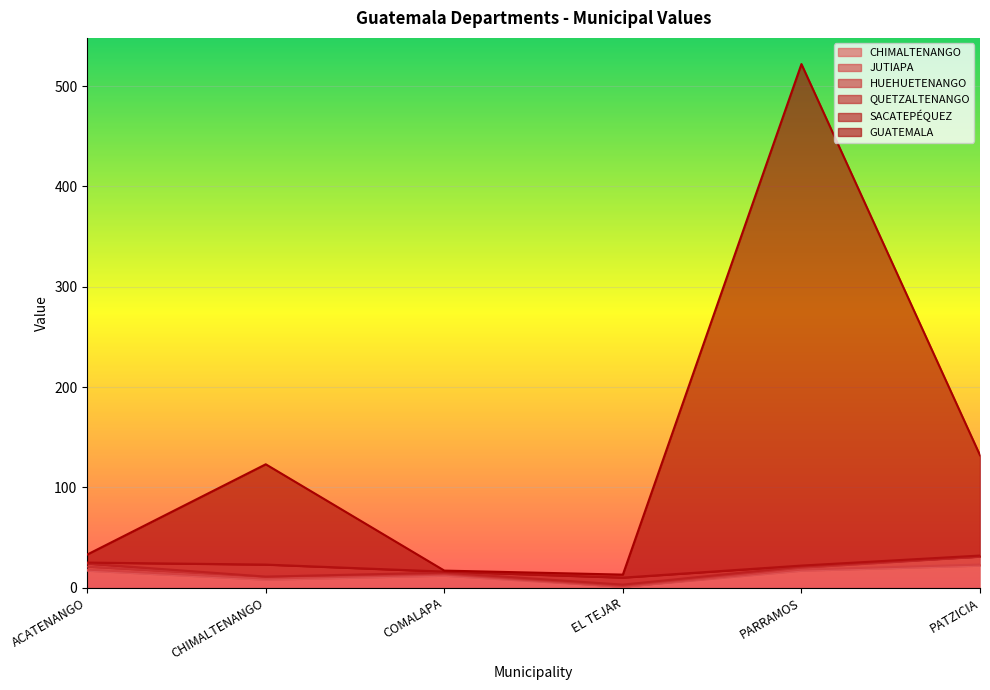

What is the label of the 1st point from the left?

ACATENANGO